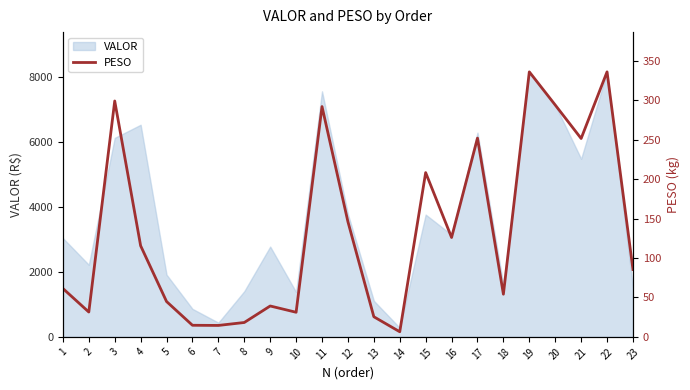

How many points are lower than both their immediate neighbors (excluding endpoints)?

7